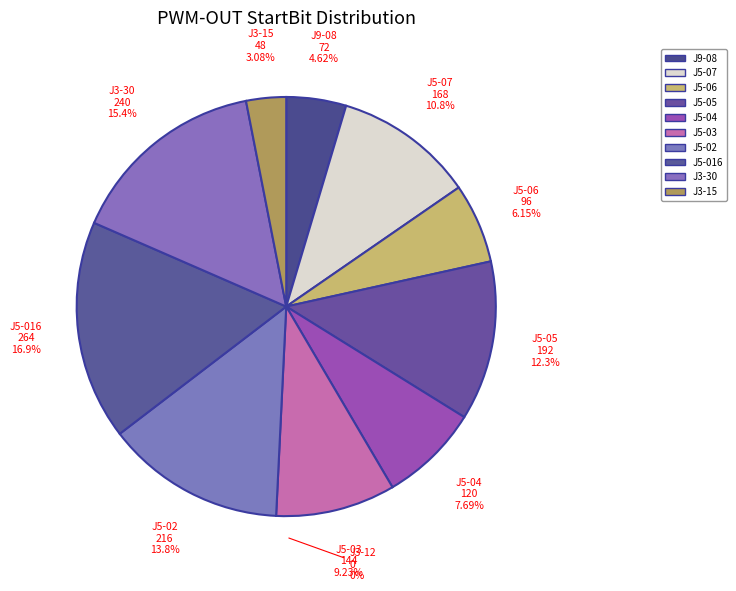

To the nearest percent, what is the average slice percentage?

9%